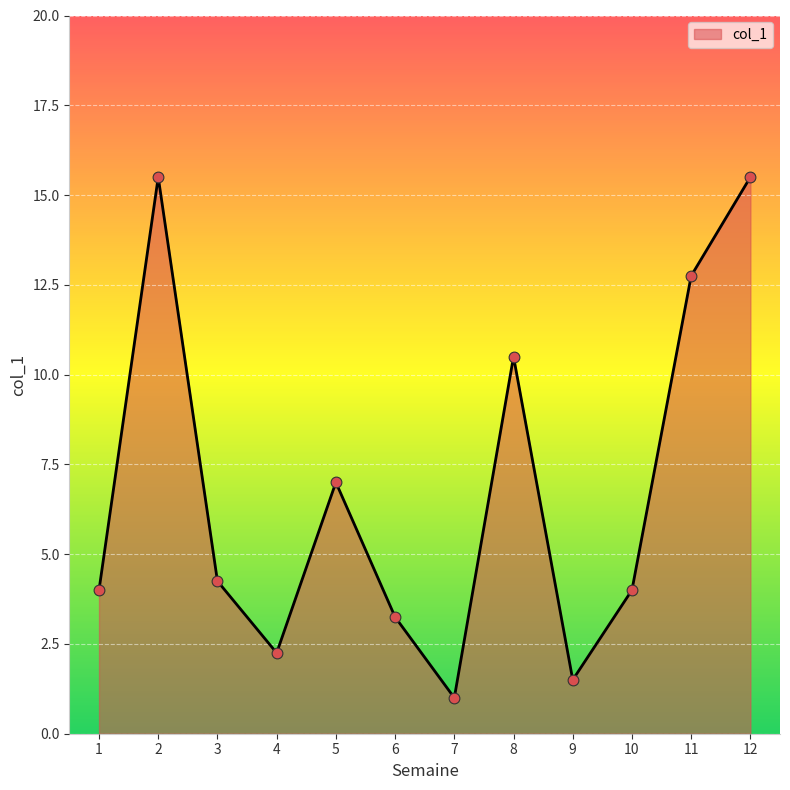

What is the change in value from 5 to 7?

-6.0